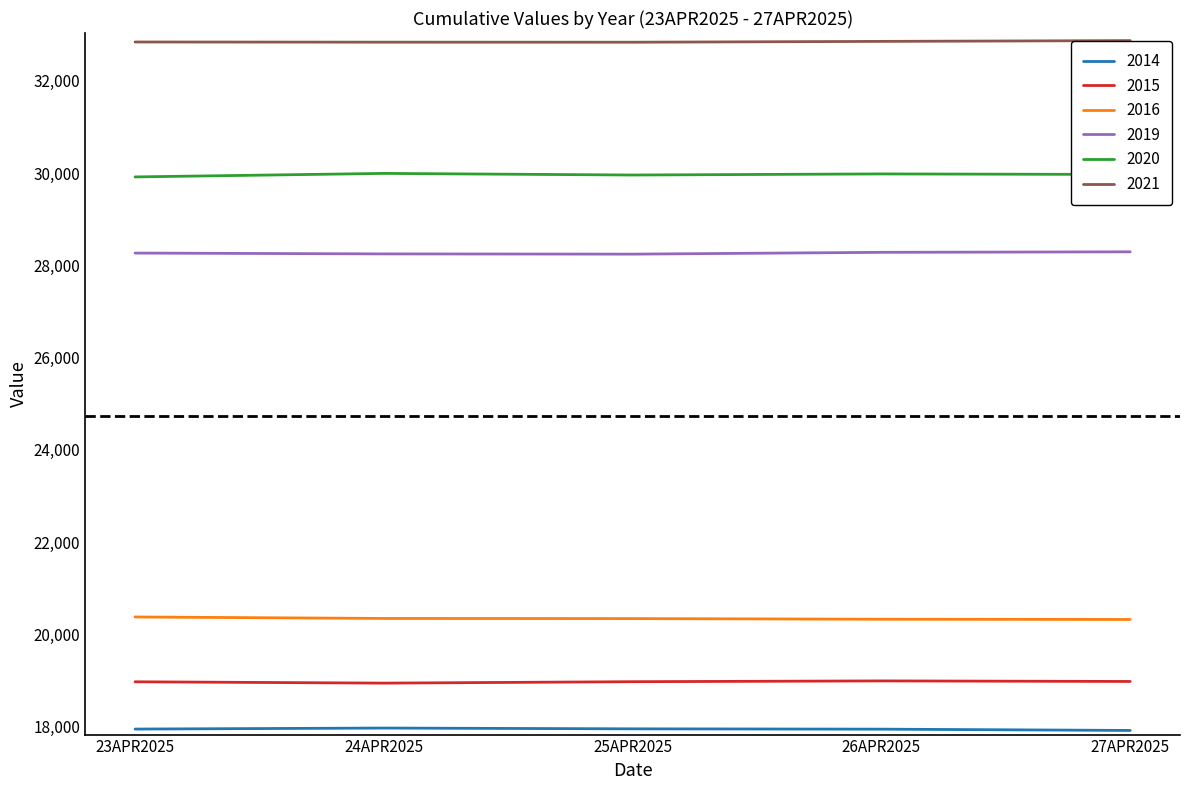

The 2020 series shows 29971 at 27APR2025. True or false?

True